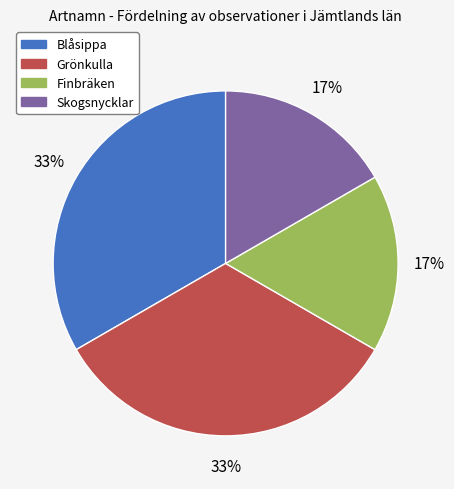

Count the number of slices in the pie.

4